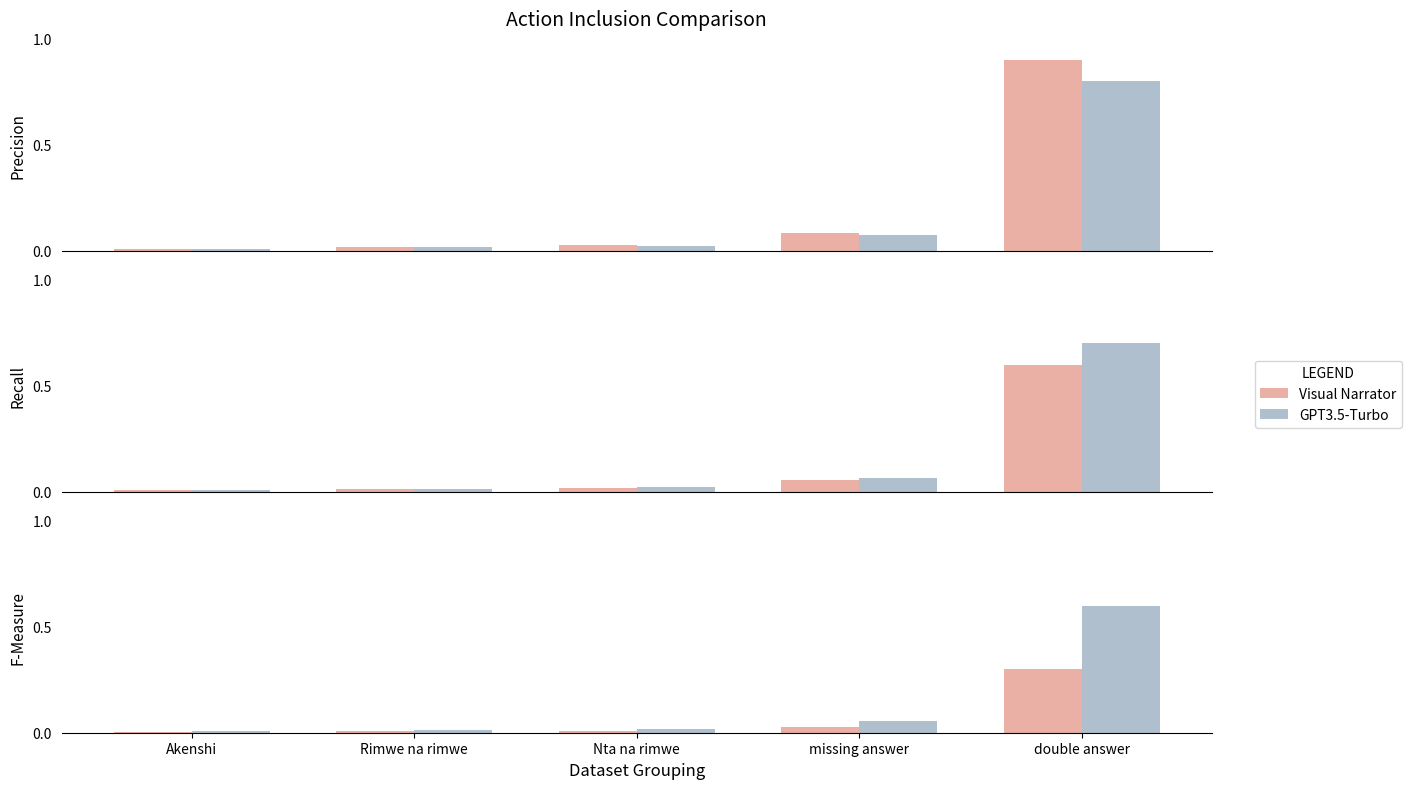

Which category has the lowest value across all series?

Akenshi